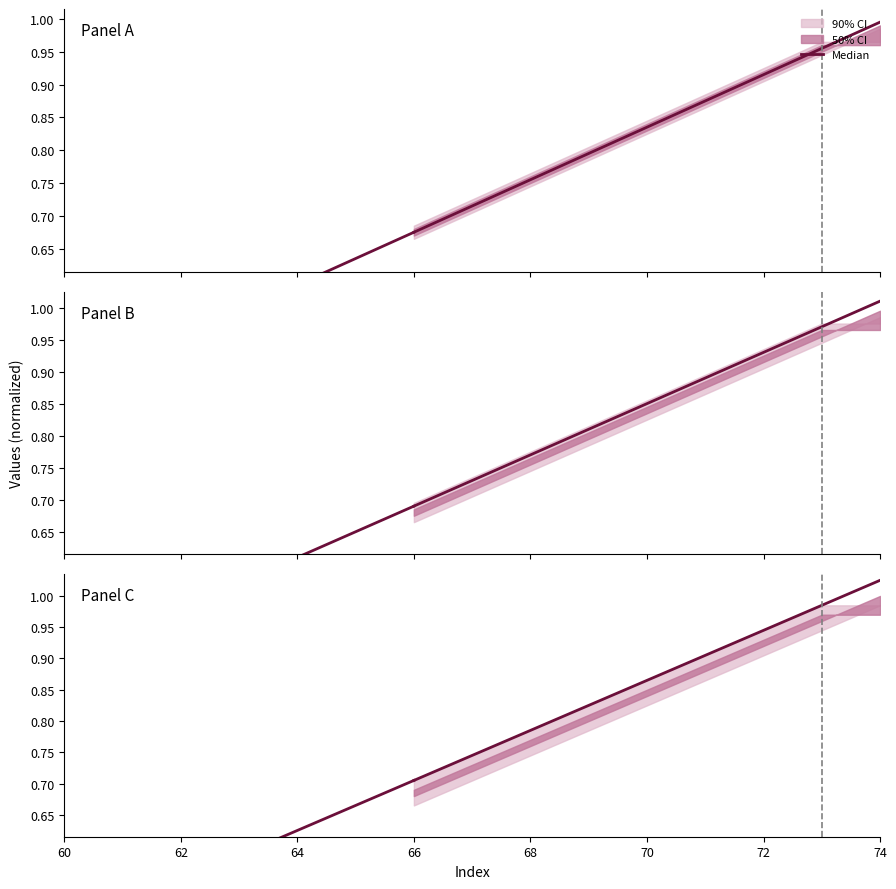

What is the value of the 3rd point from the left?

0.4